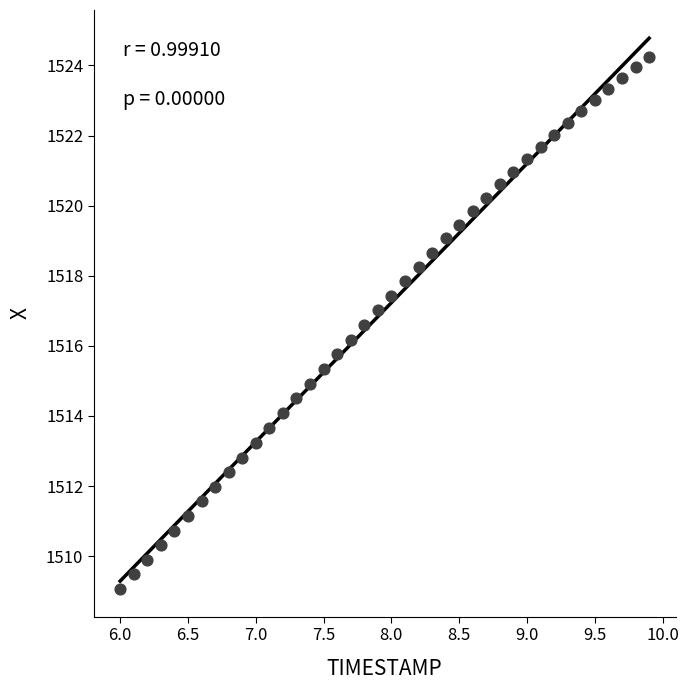

What is the range of X values (max minus min)?

3.9